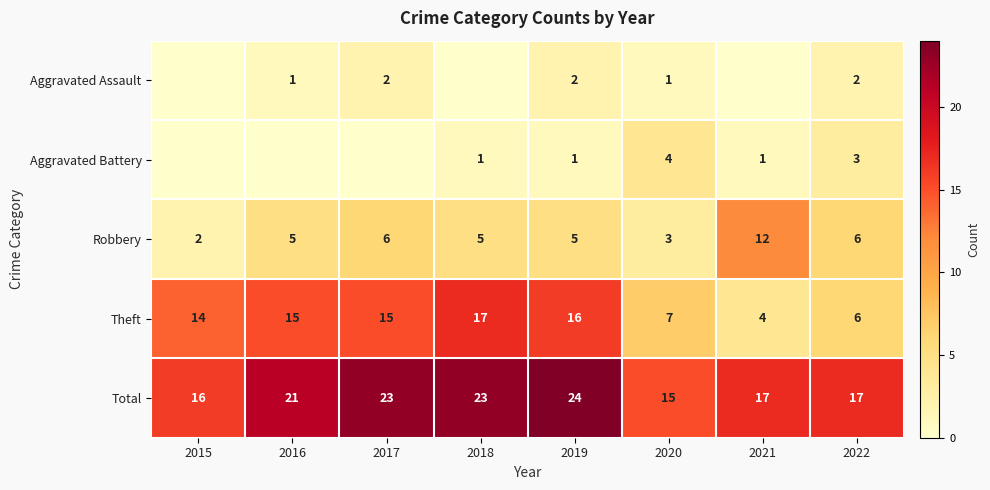

Is the value of Robbery at 2019 greater than the value of Total at 2018?

No